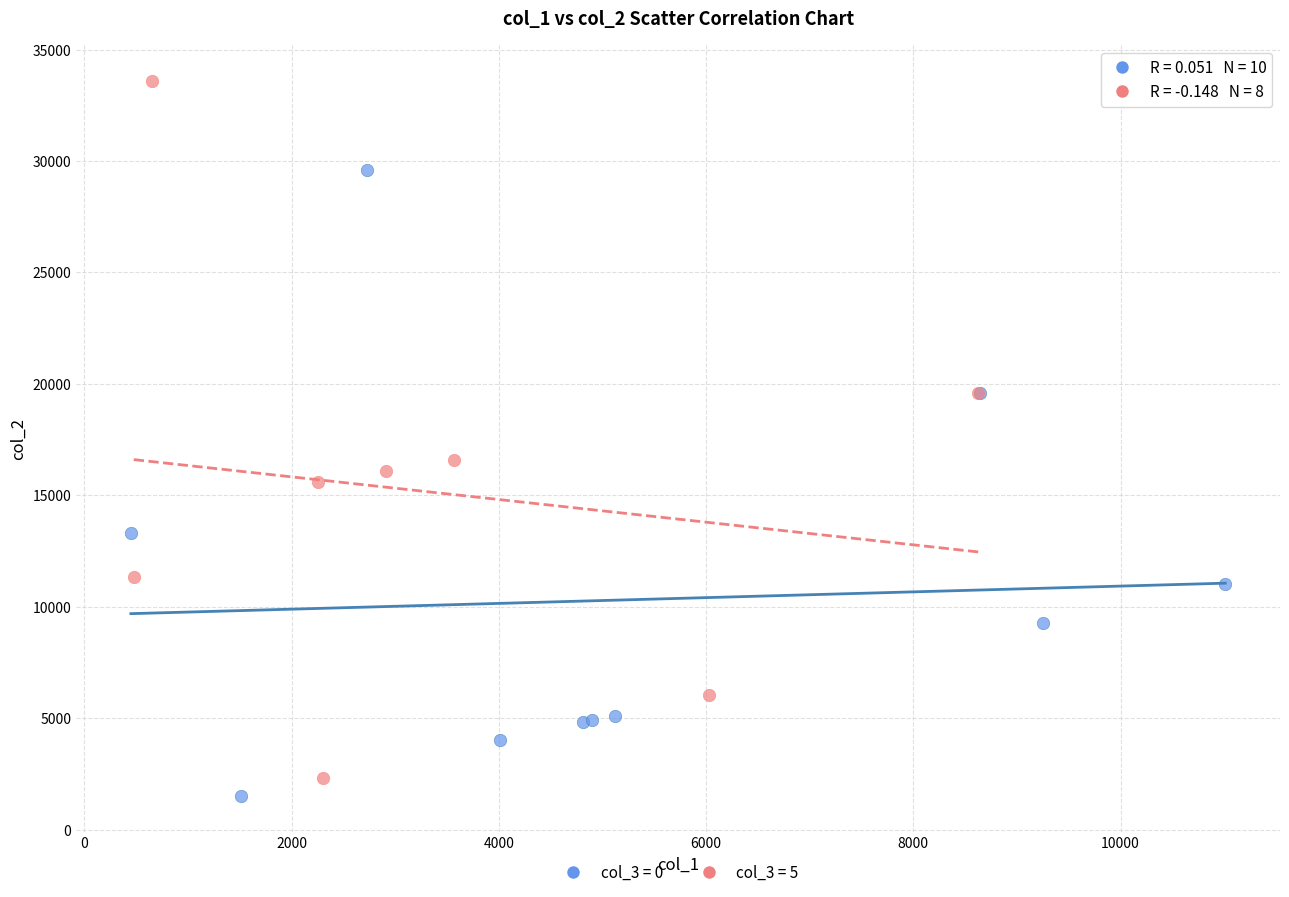

What are all the series names shown in the legend?

col_3 = 0, col_3 = 5